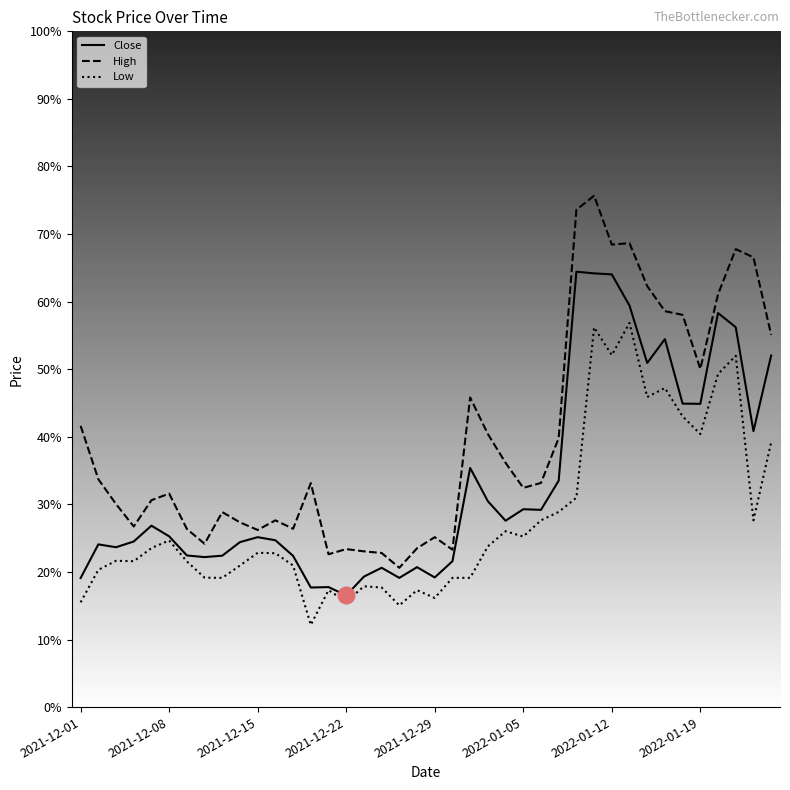

Does the chart display data point markers on the line(s)?

No